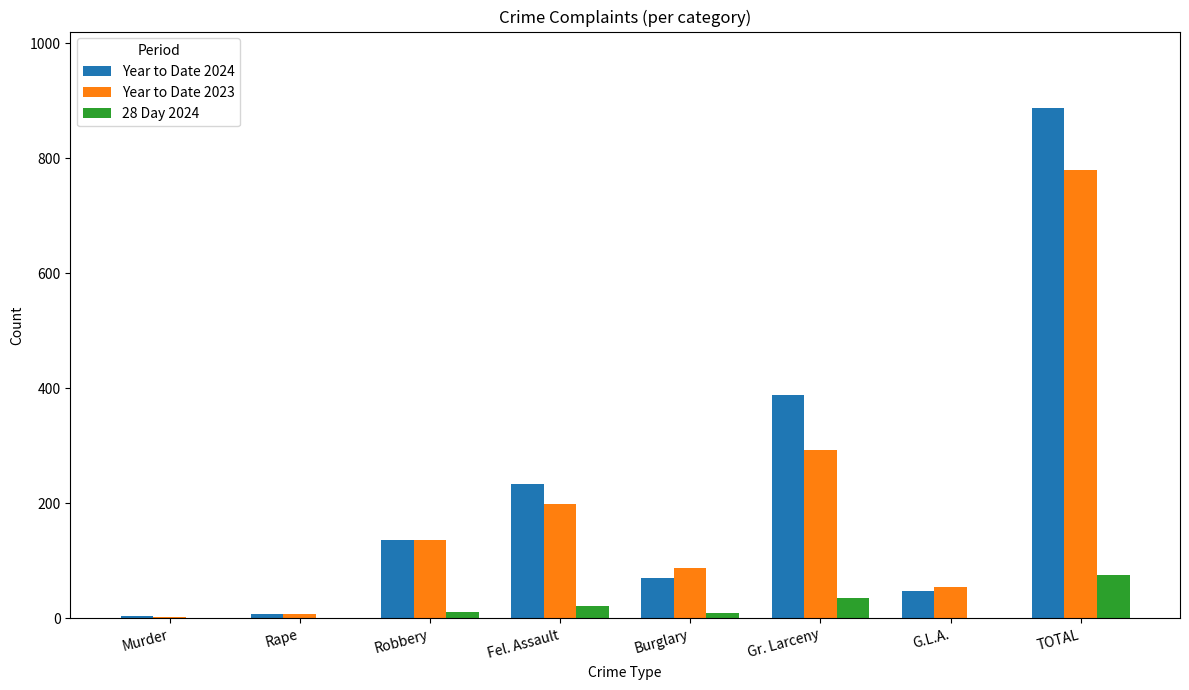

Is it true that Year to Date 2023 equals 341 at Fel. Assault?

False